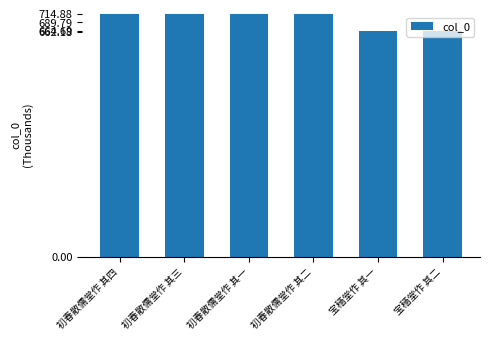

Where does the data first go above 714?

初春散儒堂作 其四